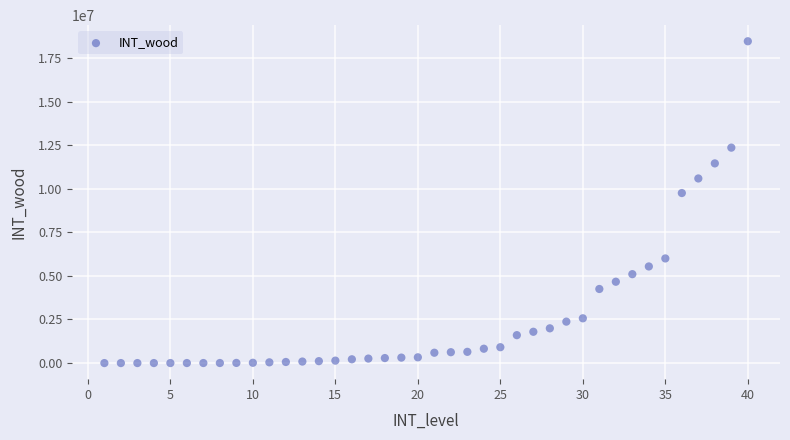

What is the range of Y values (max minus min)?

18454837